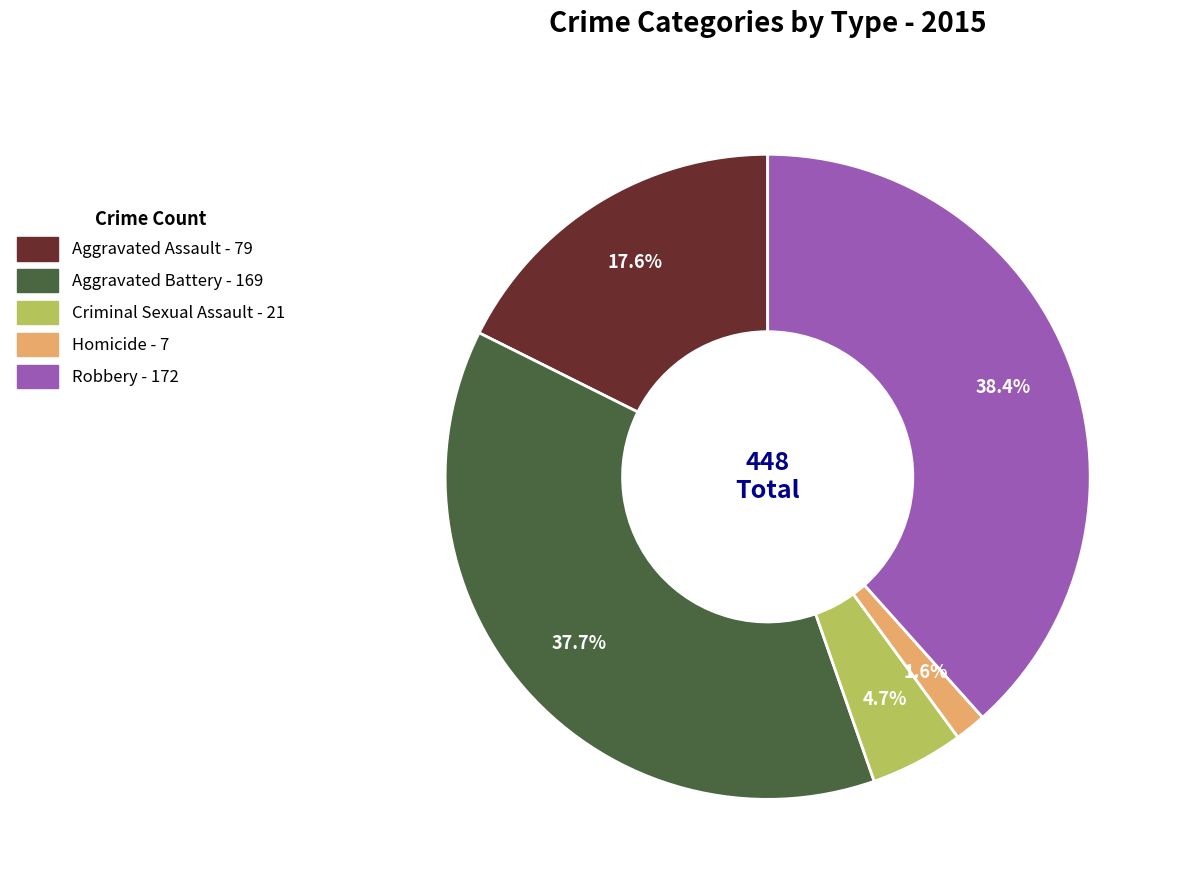

Combined, do Homicide and Criminal Sexual Assault account for over 50%?

No